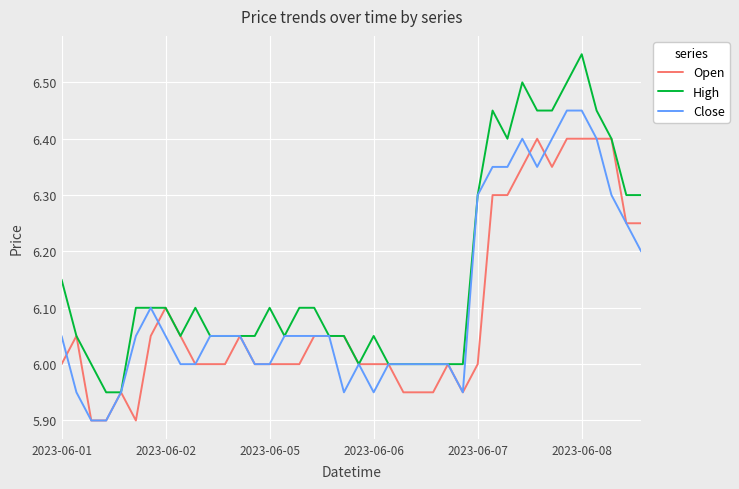

Which series has the largest total across all categories?

High